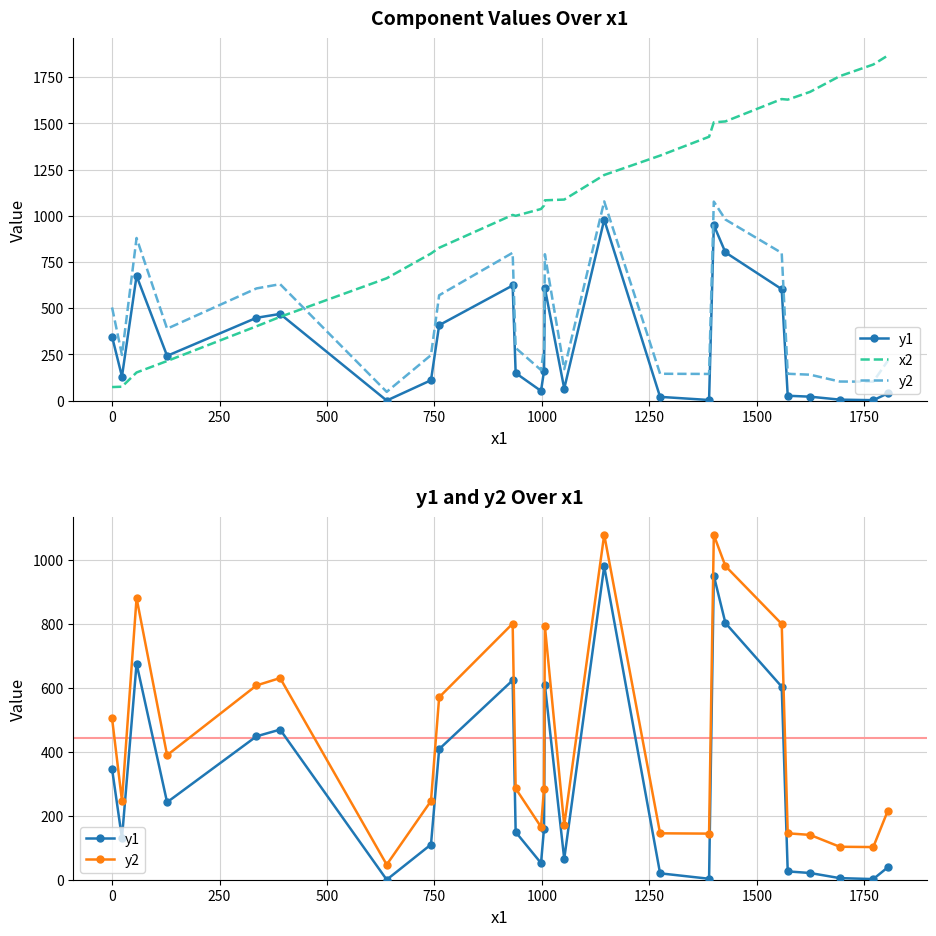

Reading right to left, extract all data points from this chart.

y1: 39	2	5	21	26	603	802	950	3	20	979	65	608	160	52	149	623	408	110	0	469	448	242	675	130	346
x2: 1868	1819	1756	1671	1629	1632	1511	1506	1428	1326	1221	1088	1084	1056	1037	1000	1005	827	796	662	453	402	214	152	75	73
y2: 216	102	103	140	145	799	980	1077	144	145	1078	170	792	284	165	285	800	570	246	47	630	607	389	880	247	504